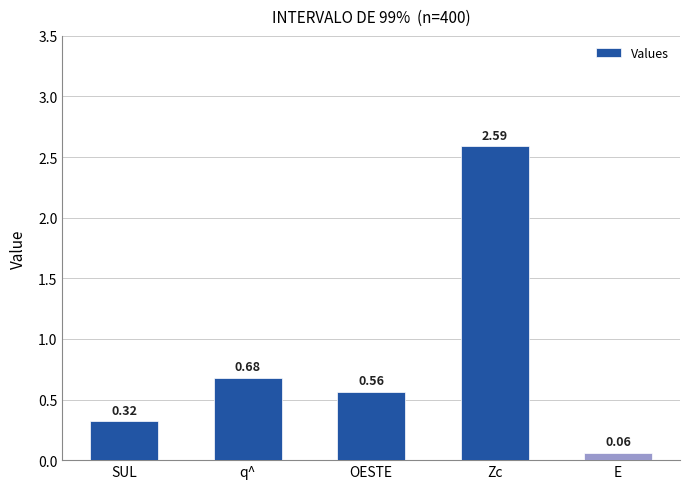

Which category has the lowest value across all series?

E